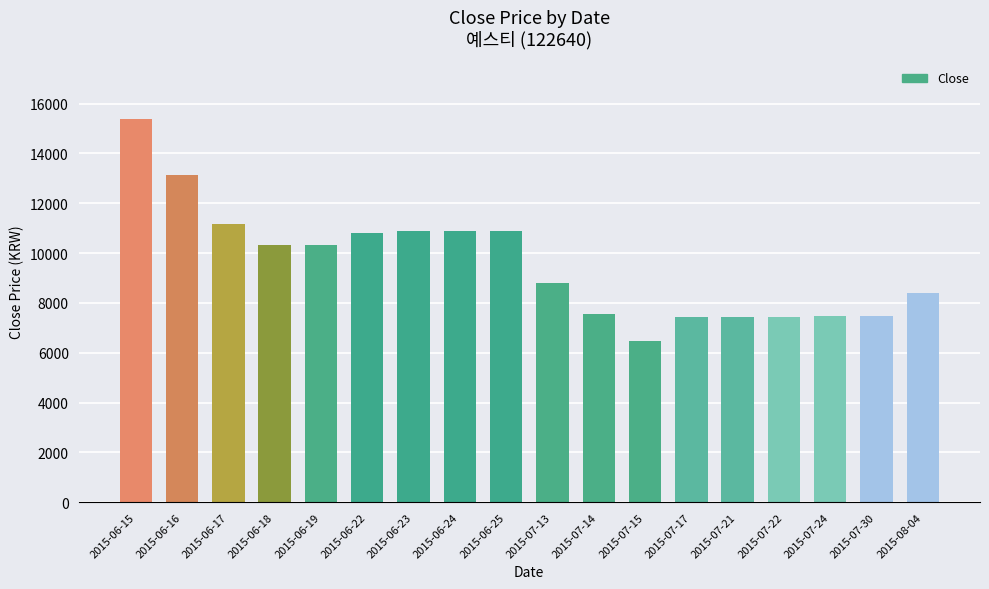

Is it true that the value at 2015-07-14 is 7543?

True